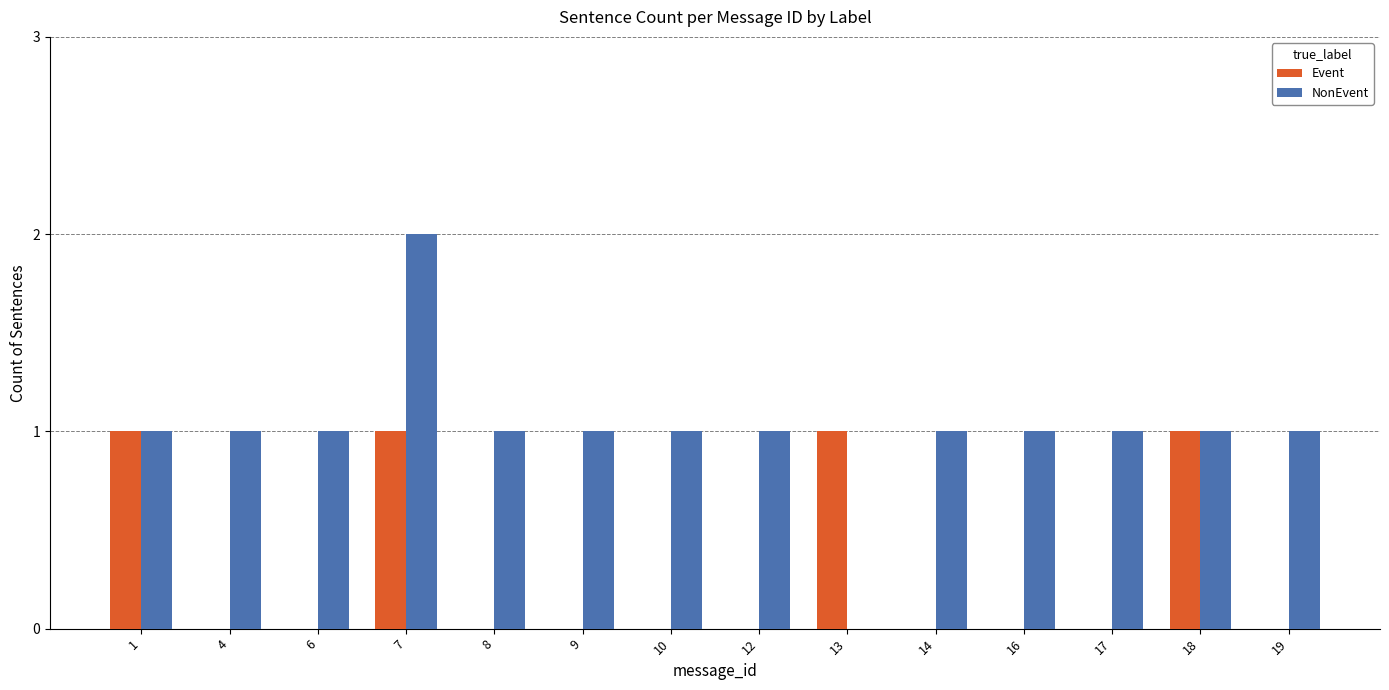

Is the value of NonEvent at 14 greater than the value of Event at 12?

Yes